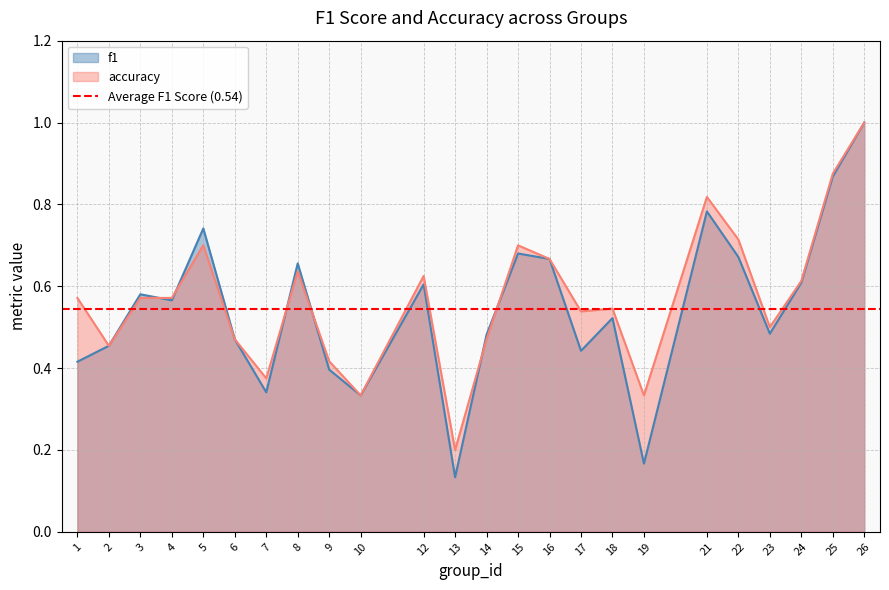

What value does the accuracy series have at 17?

0.5